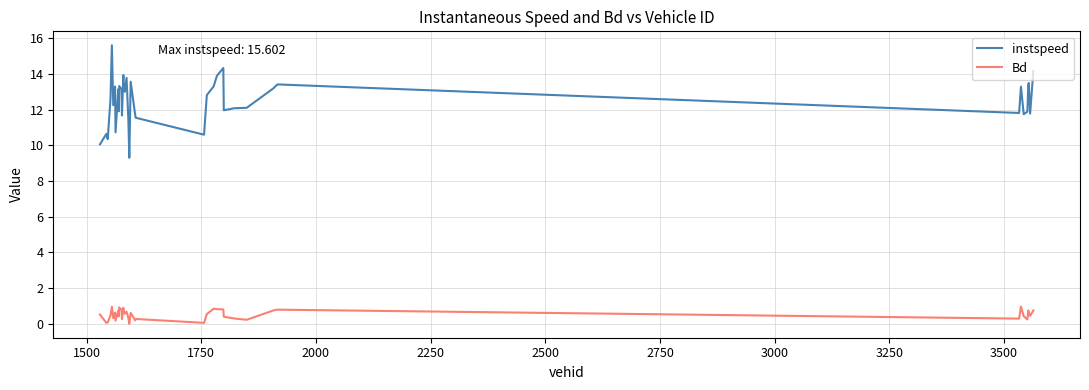

Which series has the largest total across all categories?

instspeed